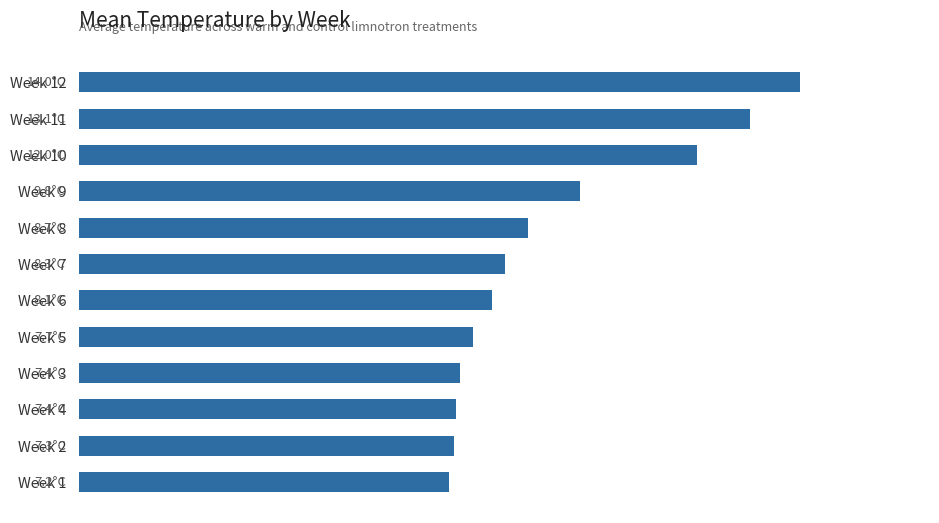

Are the bars horizontal?

Yes